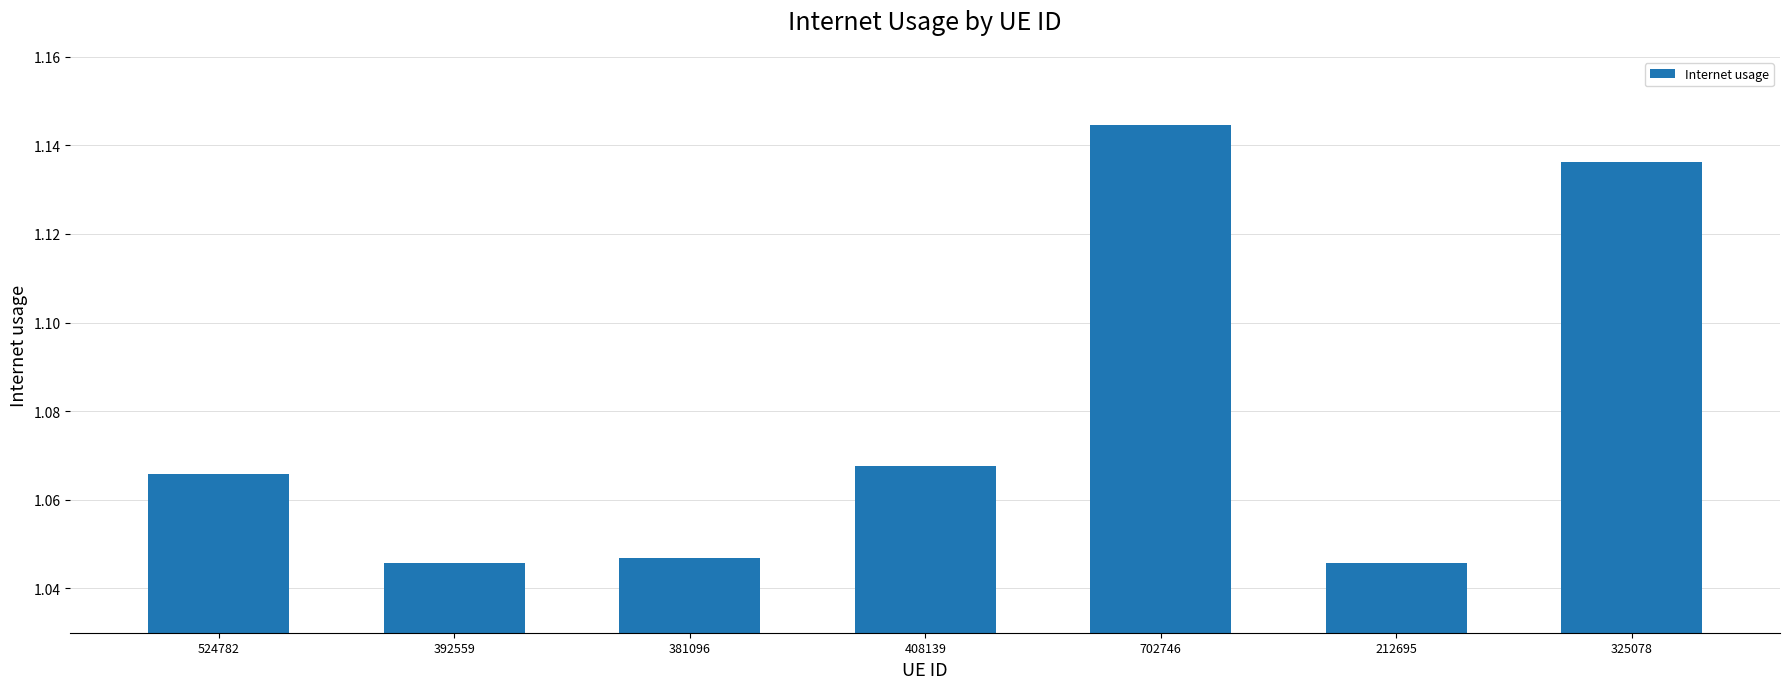

The chart shows a value of 1.7 at 524782. True or false?

False